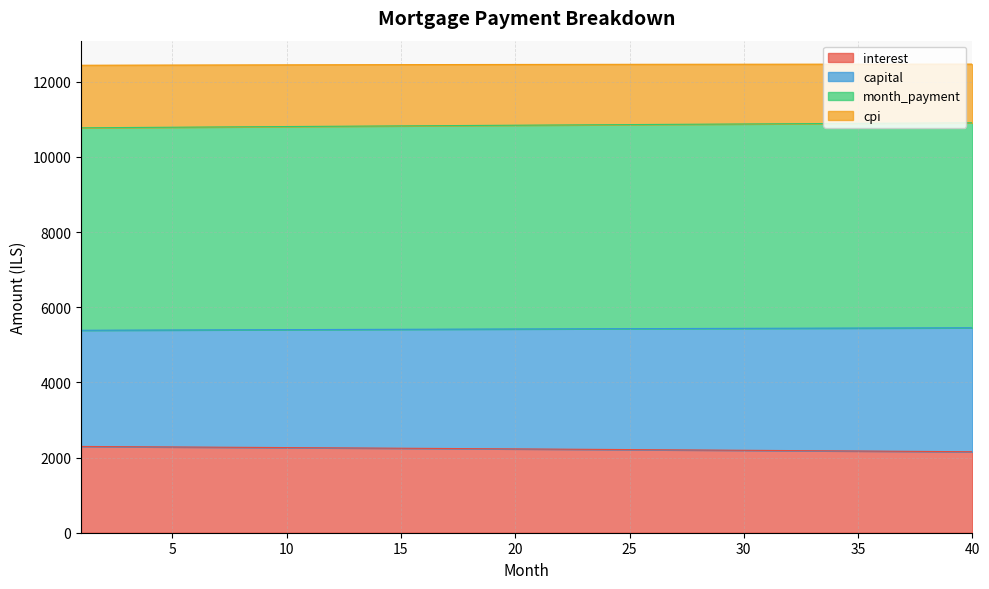

At which category is the sum across all series the highest?

40